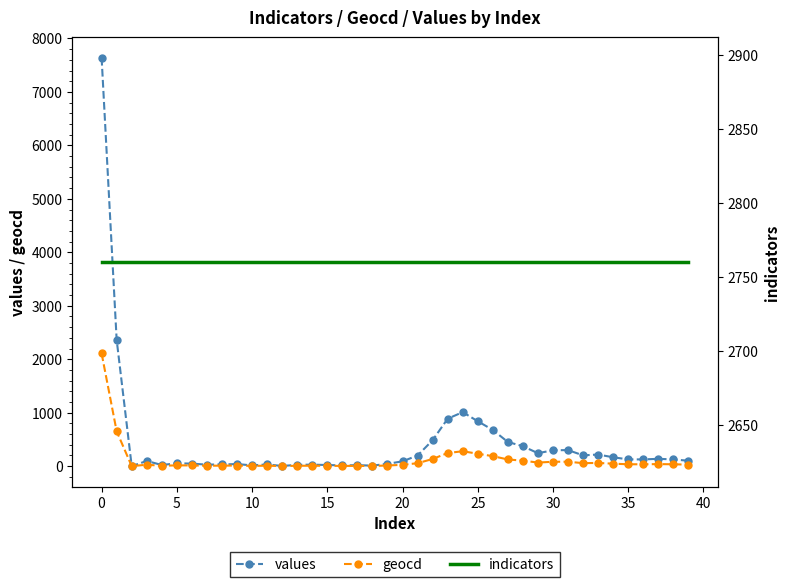

Which has a higher value, 31 or 35?

31